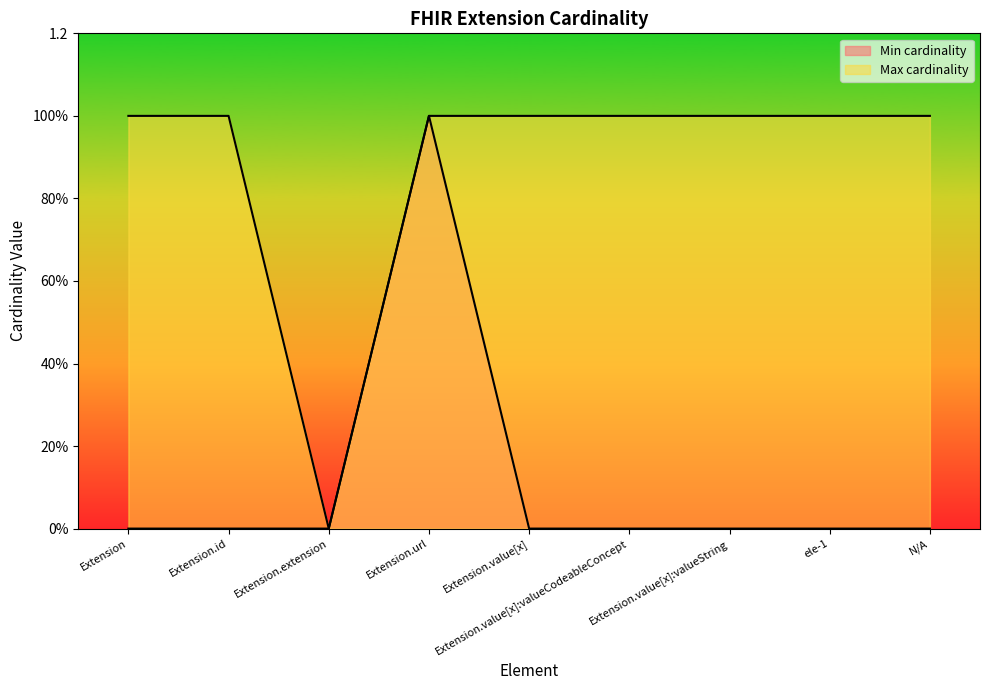

How many data points in Max cardinality are less than 1?

1